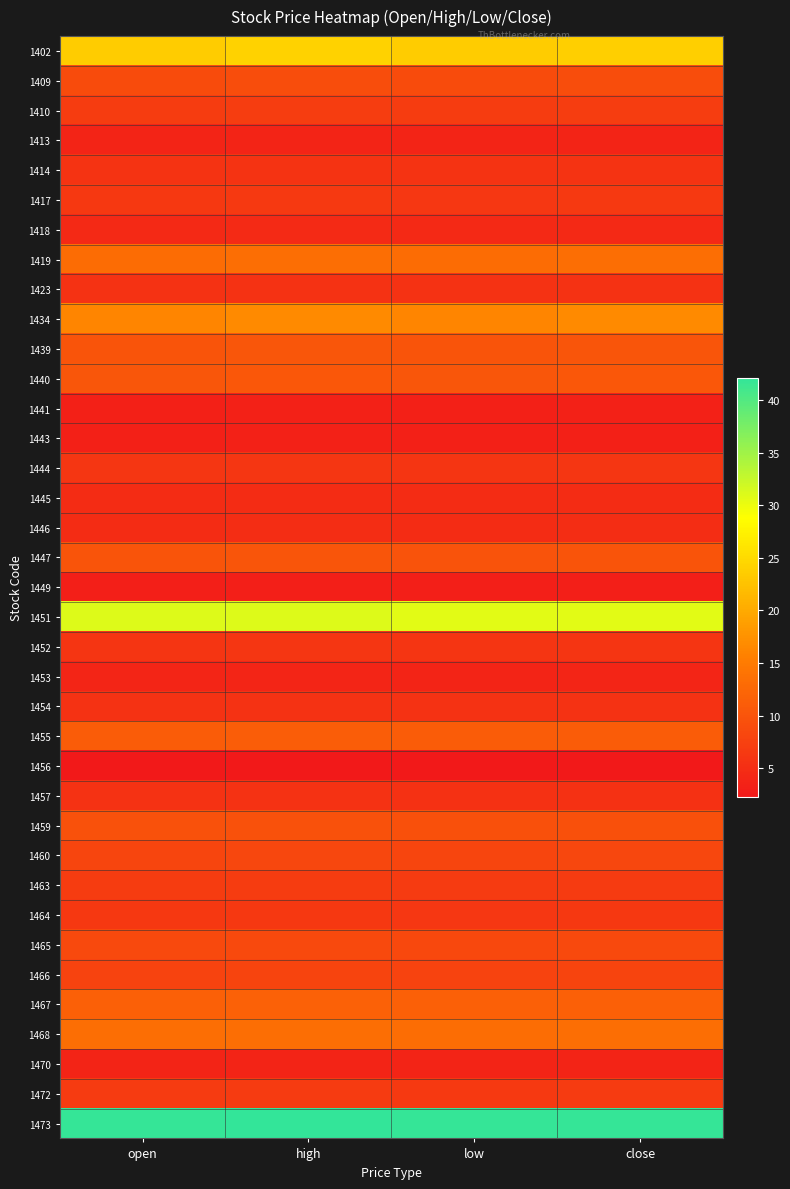

List the series in order of their peak value, lowest first.

1456, 1449, 1443, 1441, 1470, 1413, 1453, 1418, 1445, 1446, 1457, 1423, 1454, 1414, 1452, 1444, 1464, 1417, 1472, 1463, 1410, 1466, 1460, 1465, 1409, 1459, 1447, 1439, 1440, 1455, 1467, 1419, 1468, 1434, 1402, 1451, 1473